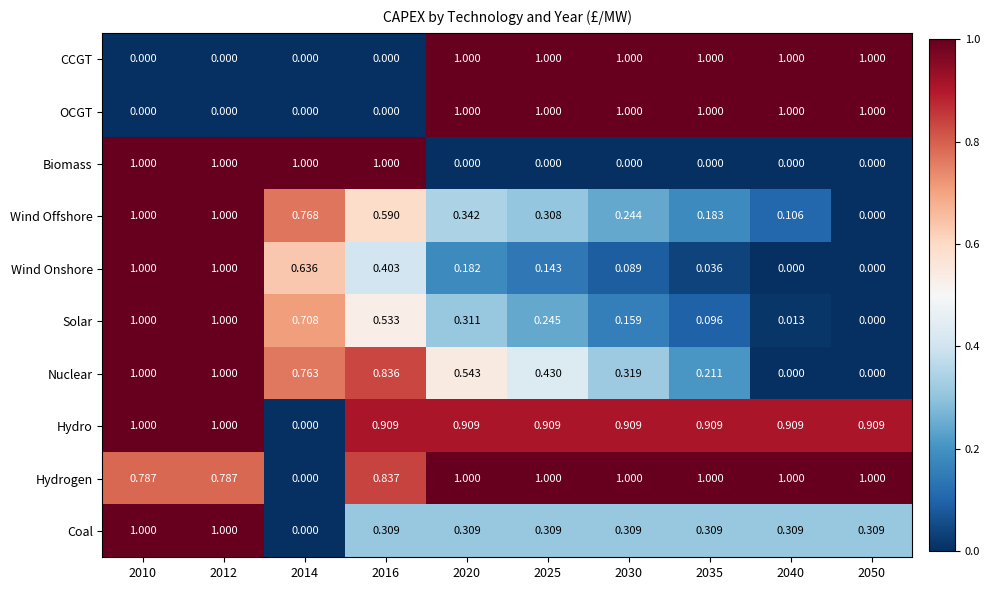

Which series has the largest total across all categories?

Hydrogen